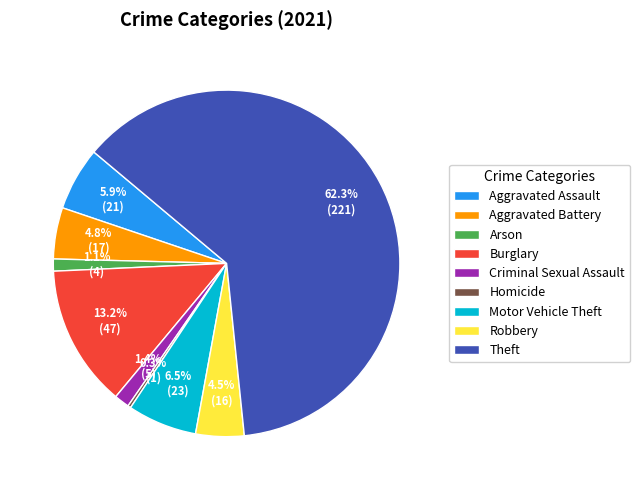

Is Theft the majority of the pie?

Yes